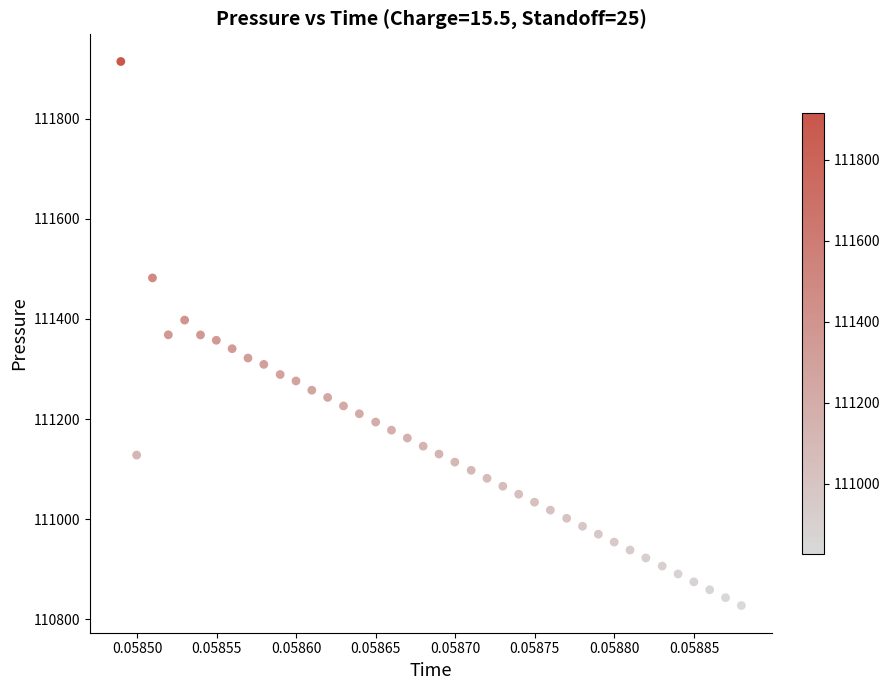

What is the range of Y values (max minus min)?

1086.4